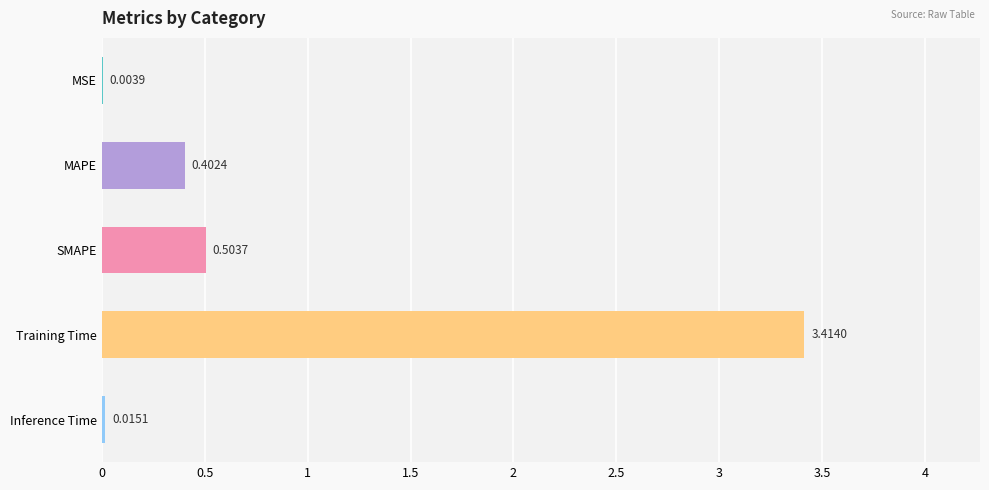

What is the sum of the values at Training Time and MSE?

3.4